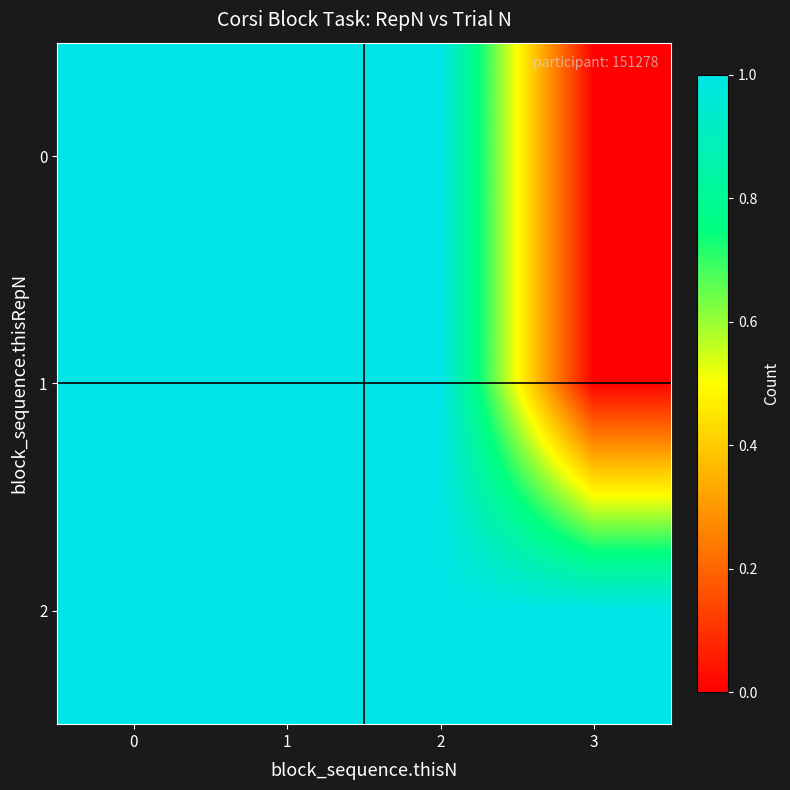

At how many categories does at least one series exceed 0?

4